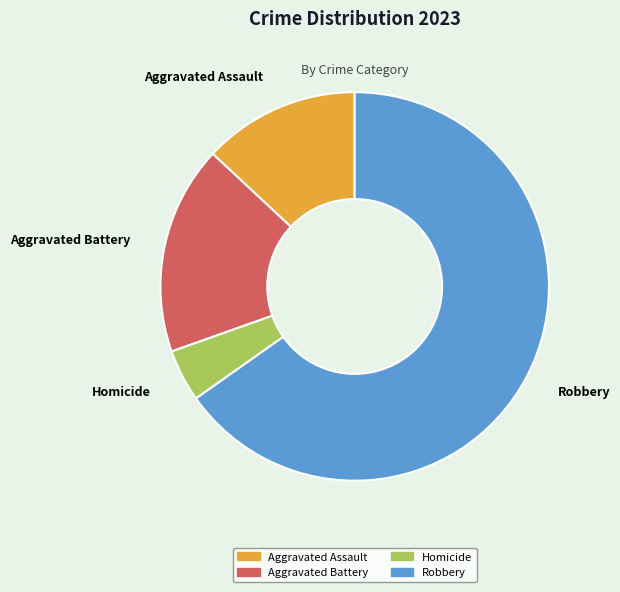

Does any single category account for the majority?

Yes